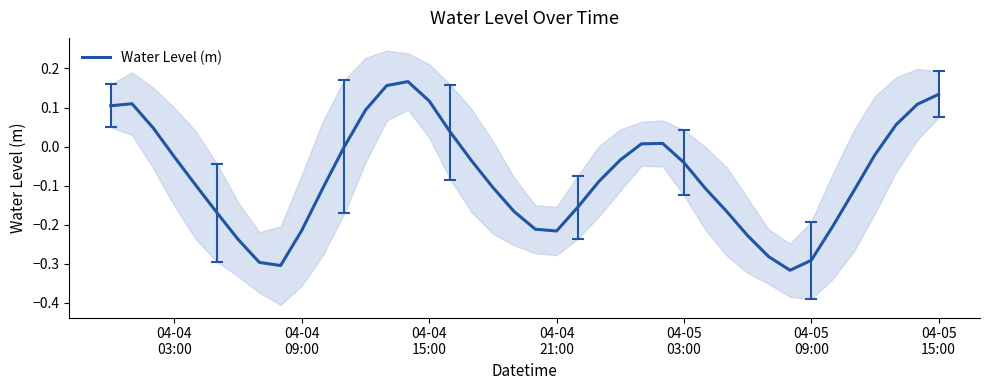

Reading right to left, extract all data points from this chart.

0.1	0.1	0.1	-0.0	-0.1	-0.2	-0.3	-0.3	-0.3	-0.2	-0.2	-0.1	-0.0	0.0	0.0	-0.0	-0.1	-0.2	-0.2	-0.2	-0.2	-0.1	-0.0	0.0	0.1	0.2	0.2	0.1	-0.0	-0.1	-0.2	-0.3	-0.3	-0.2	-0.2	-0.1	-0.0	0.0	0.1	0.1